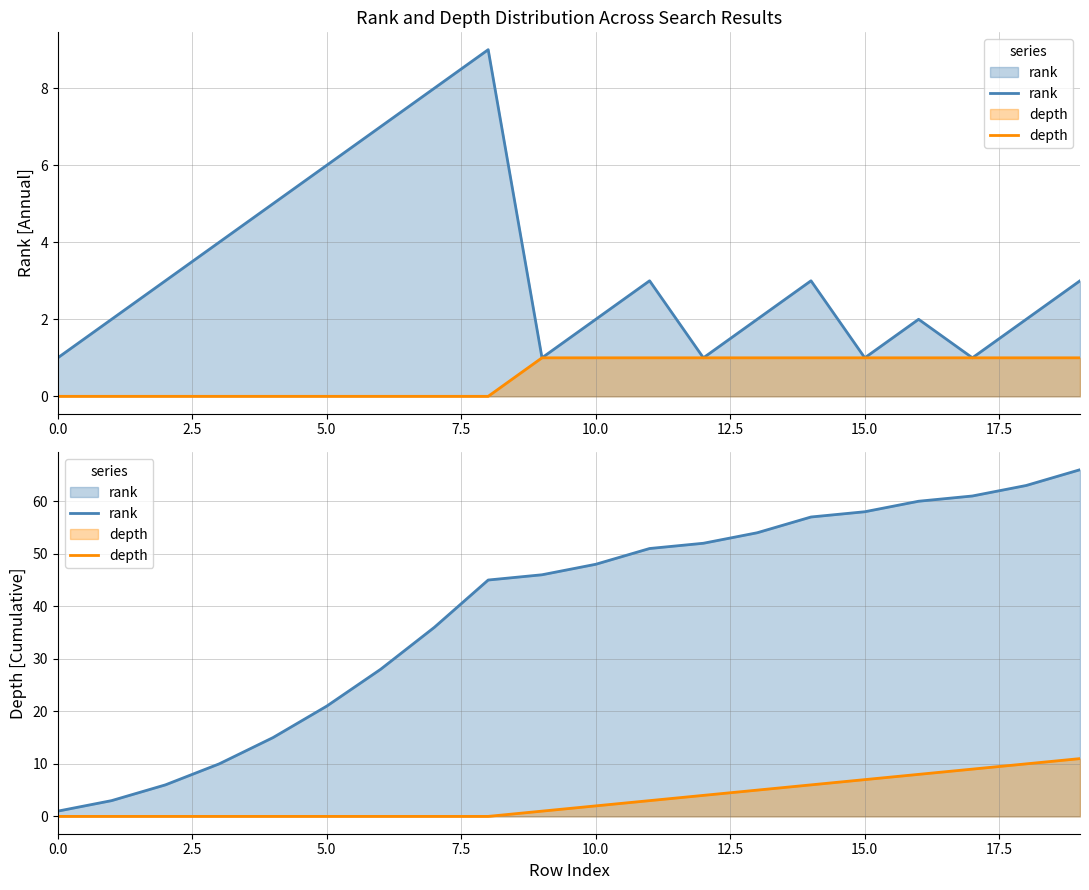

What is the difference between the maximum and minimum values in the rank series?

65